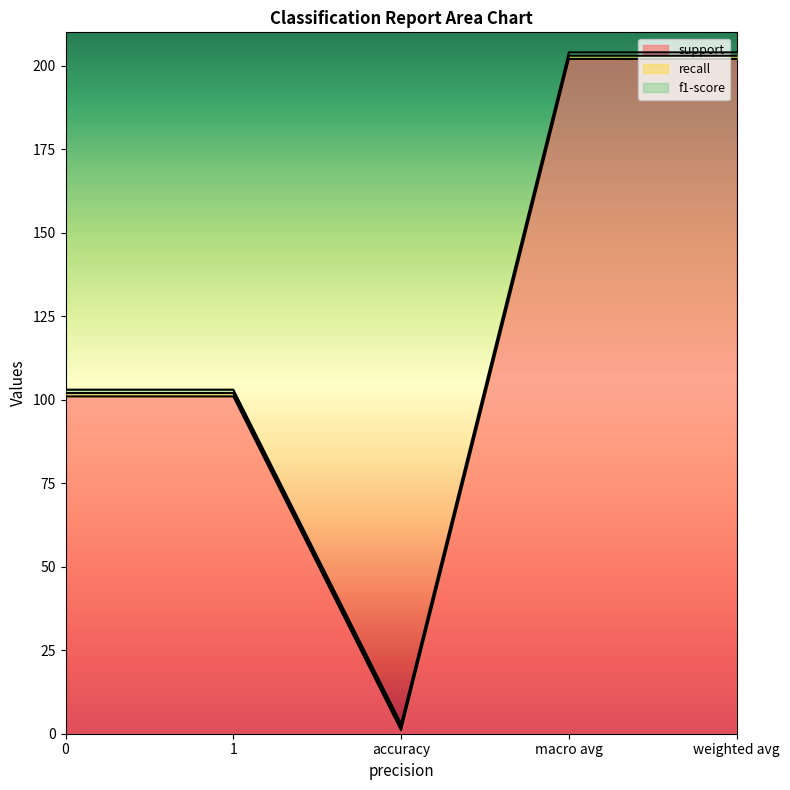

Is it true that support equals 1 at accuracy?

False